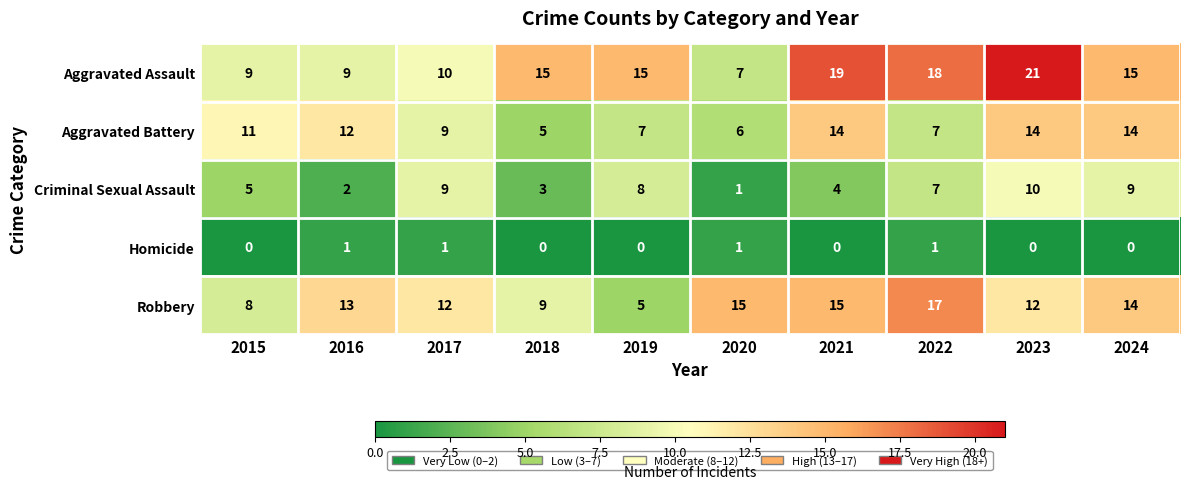

At which category is the sum across all series the highest?

2023